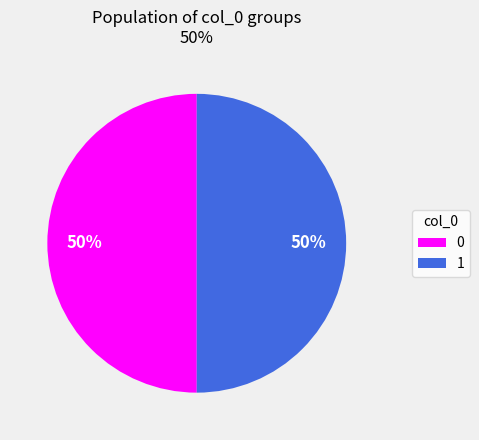

What percentage is the 0 slice, to the nearest percent?

50%